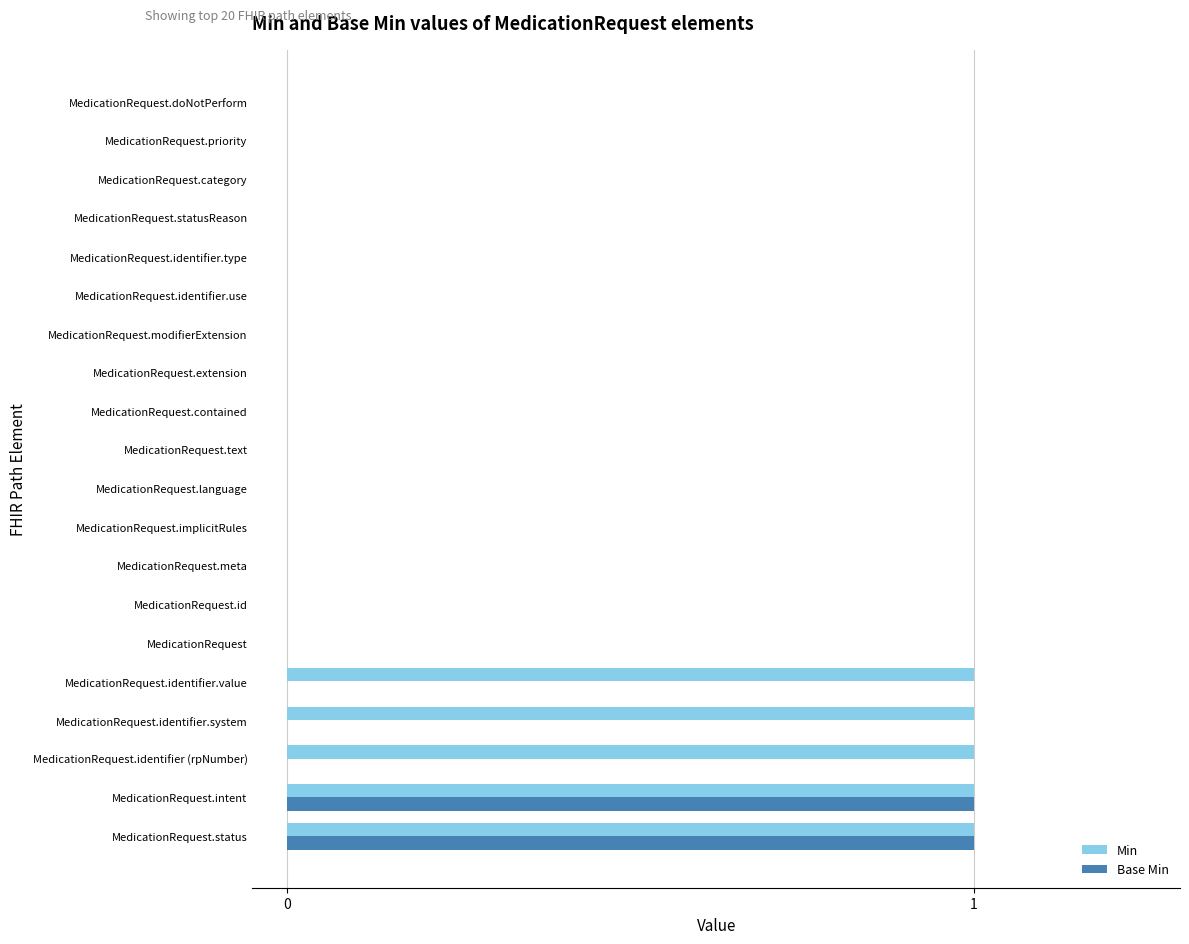

Is it true that Base Min equals 1 at MedicationRequest.intent?

True